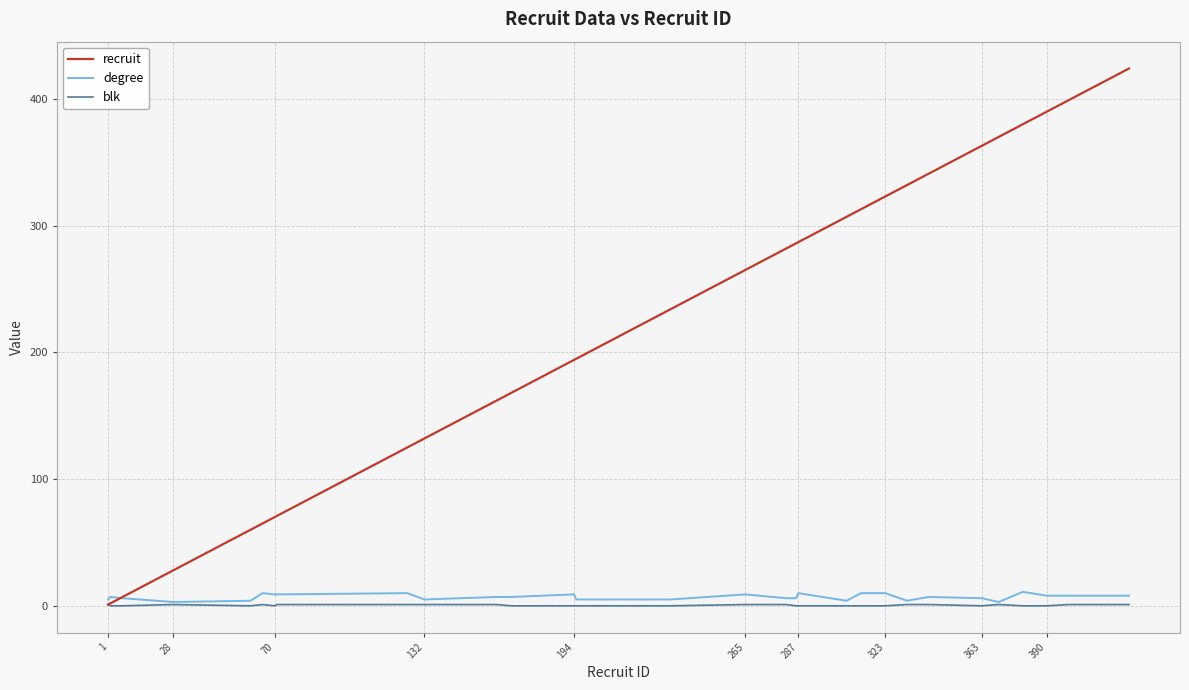

Which series has the largest range (max minus min)?

recruit